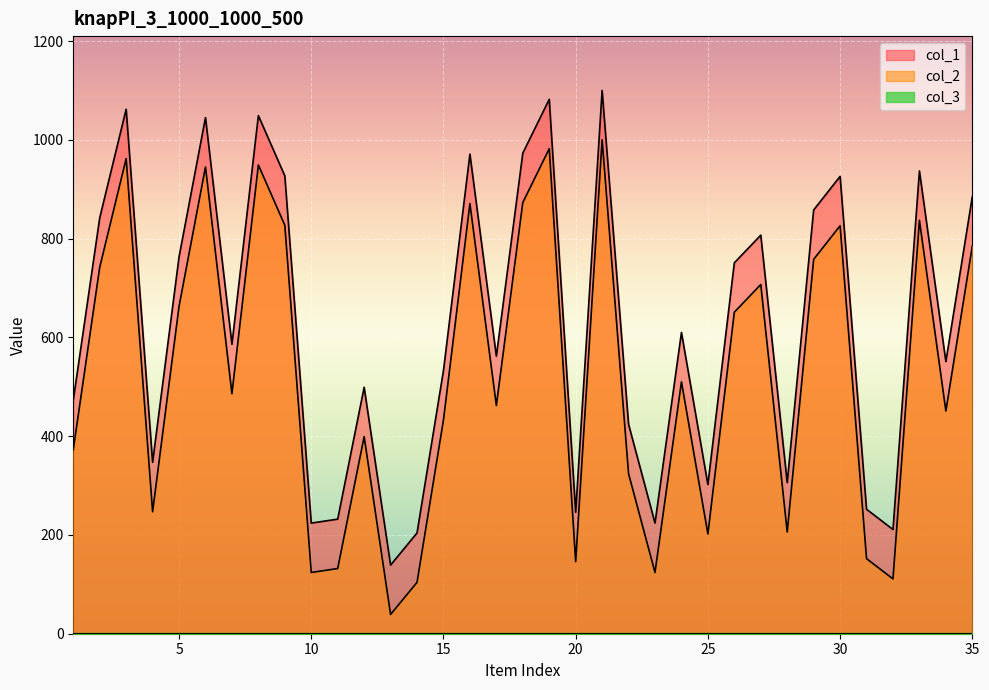

At which category does col_1 reach its first local peak?

3